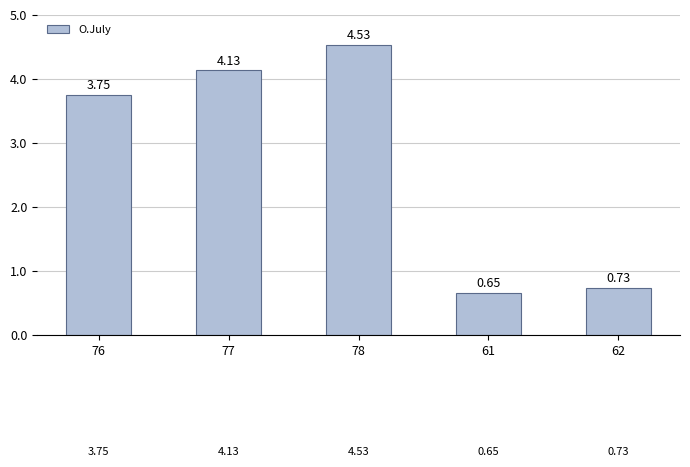

Count the number of values greater than 3.

3